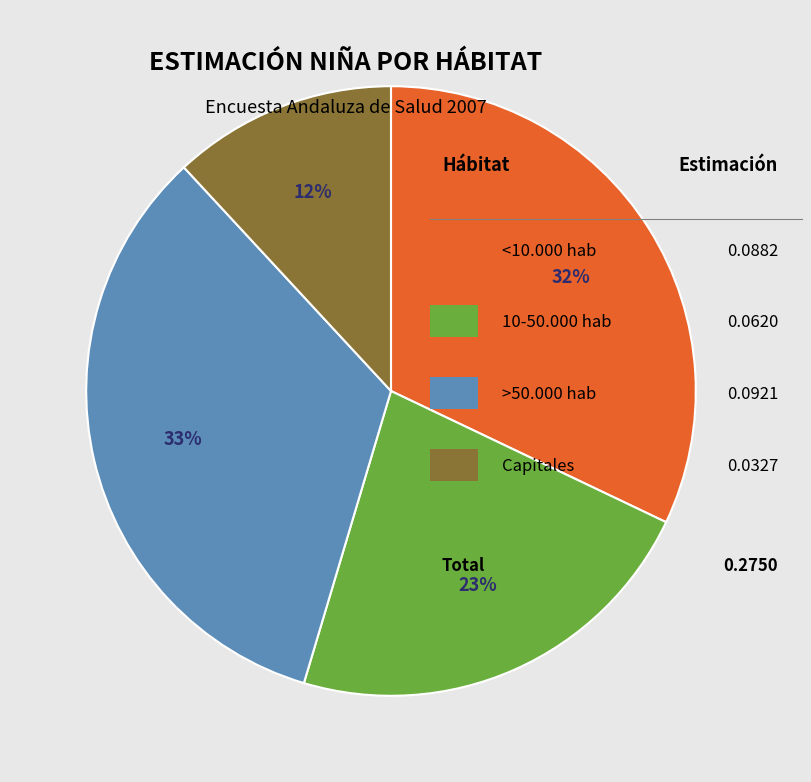

To the nearest percent, what is the average slice percentage?

25%